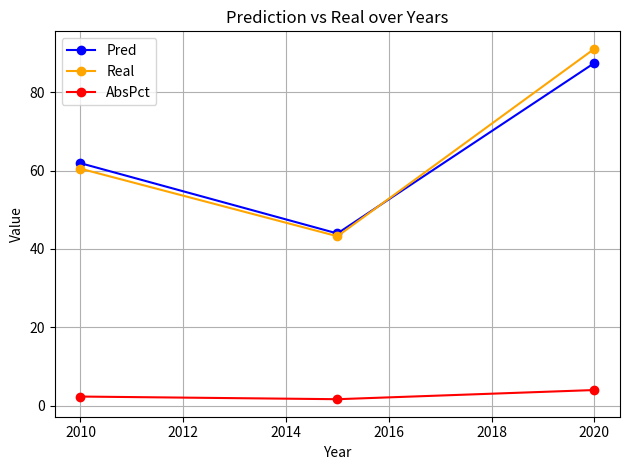

Count the number of categories in the chart.

3